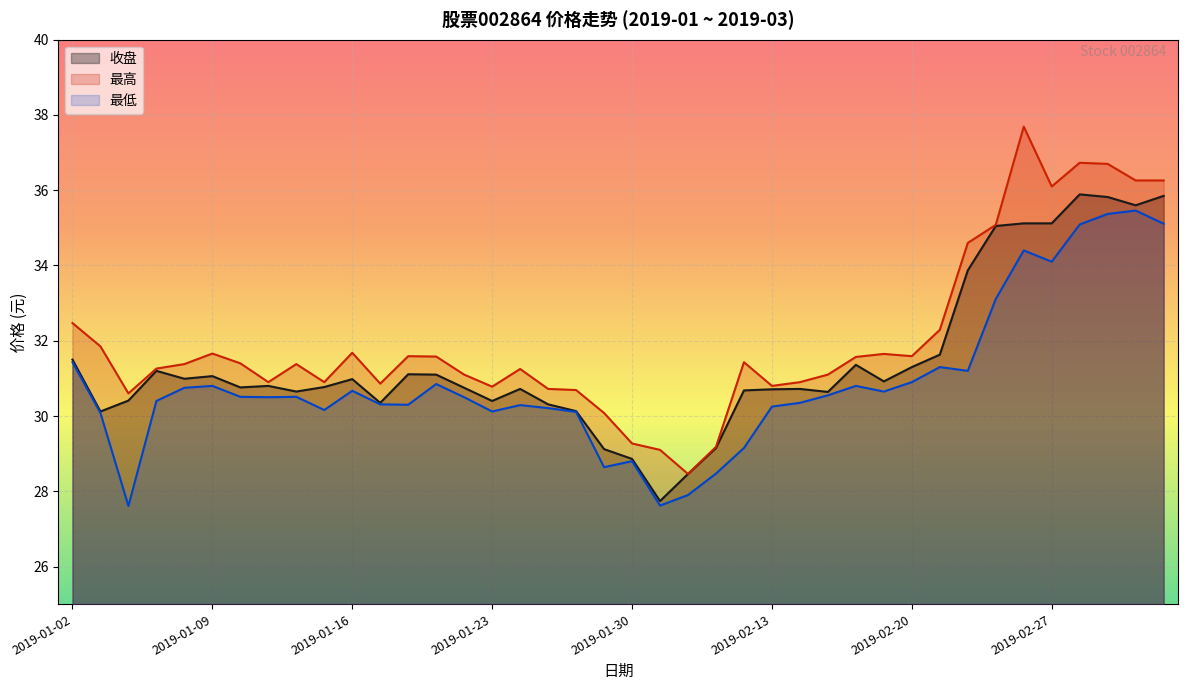

List the series in order of their peak value, lowest first.

最低, 收盘, 最高